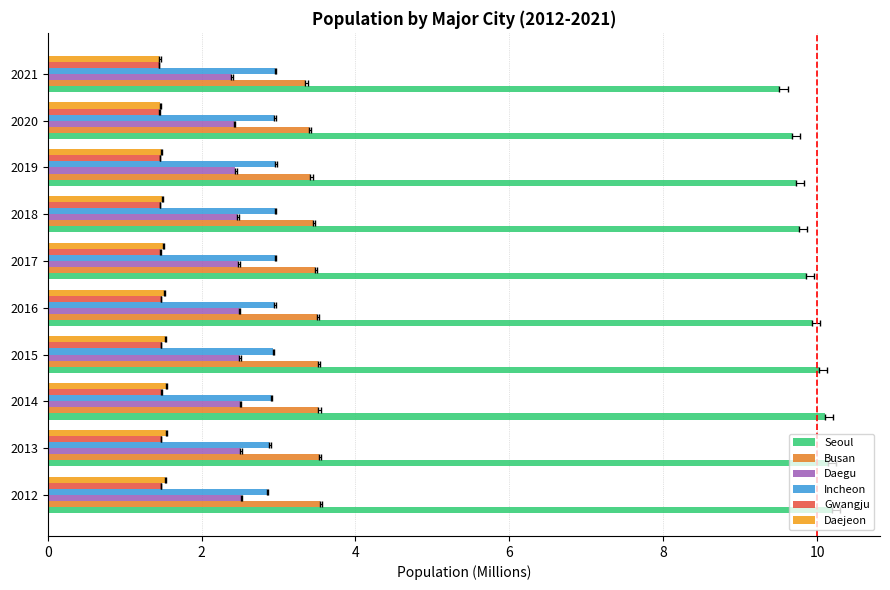

The Daejeon series shows 1.5 at 2021. True or false?

True